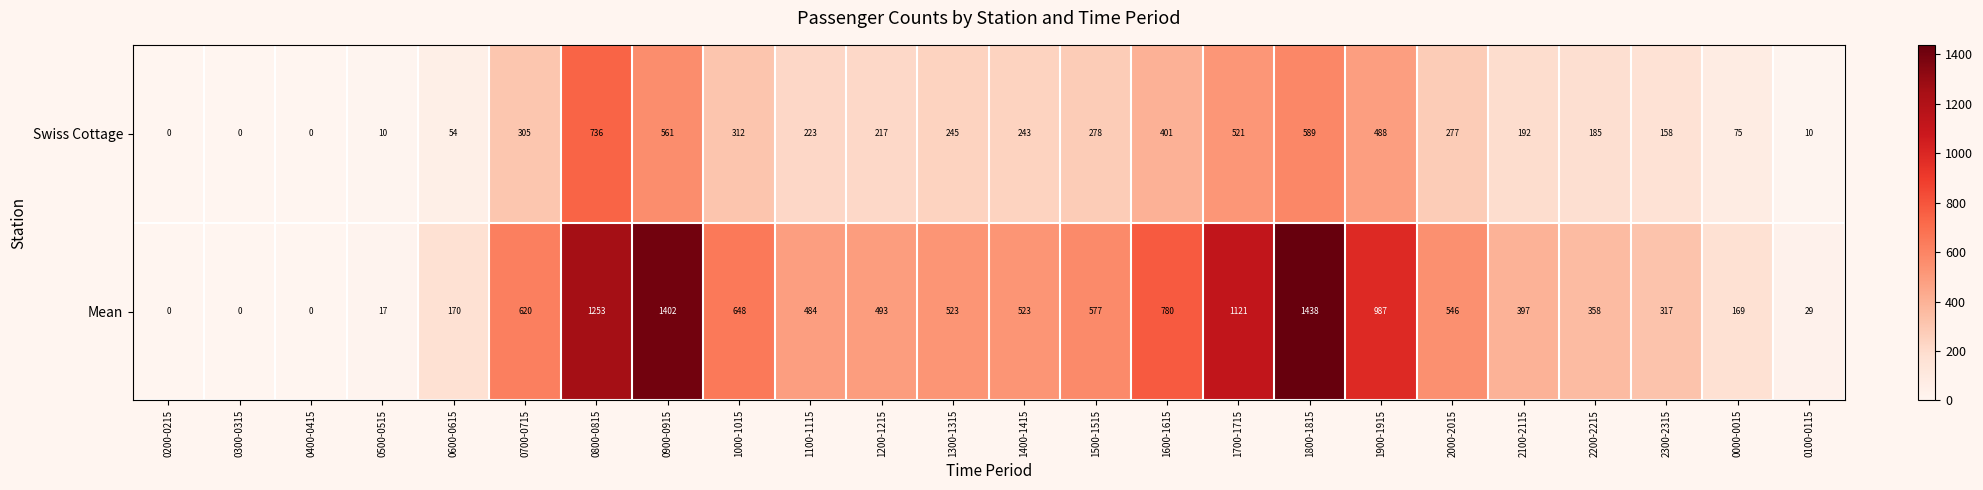

What value does the Swiss Cottage series have at 1200-1215, to the nearest 100?

200